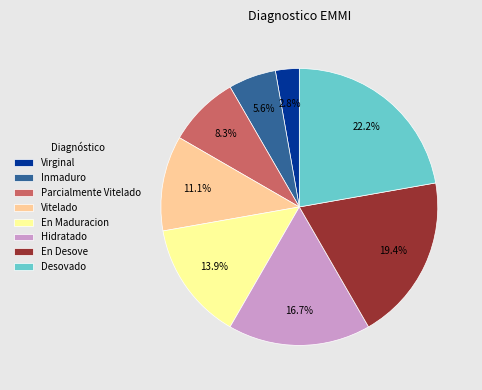

To the nearest percent, what portion does En Desove represent?

19%